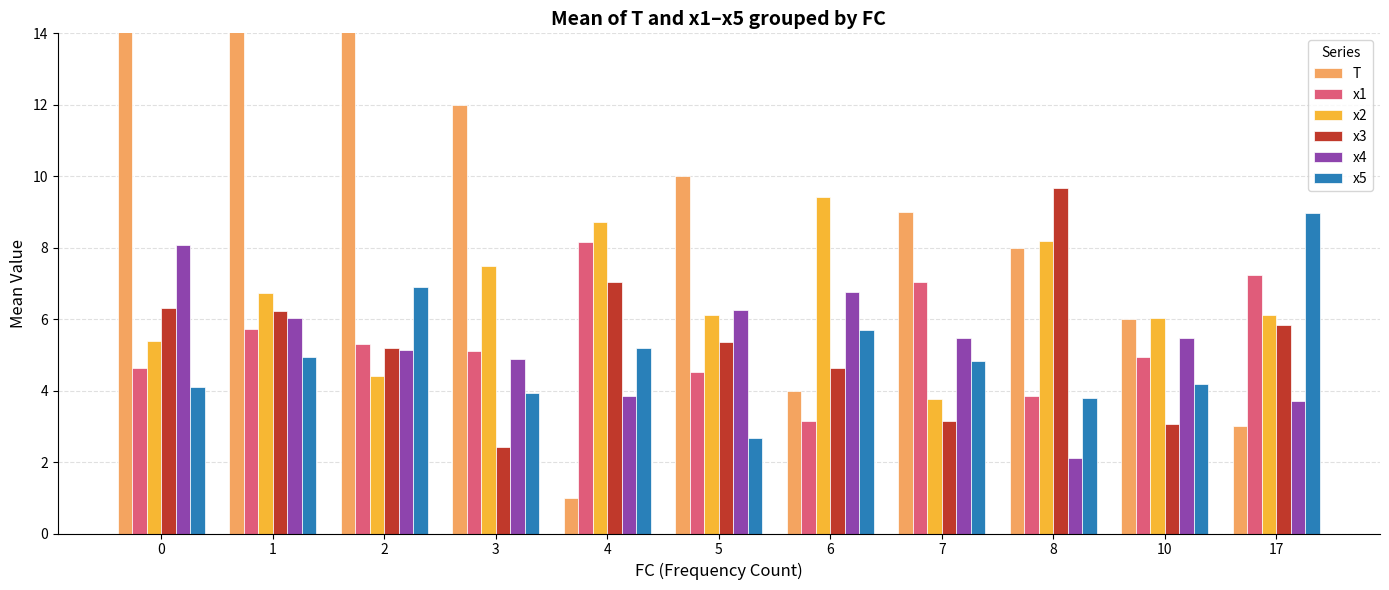

Count the number of categories in the chart.

11